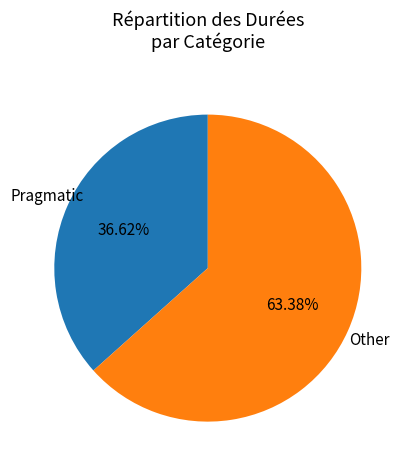

Is there a majority slice in this chart?

Yes